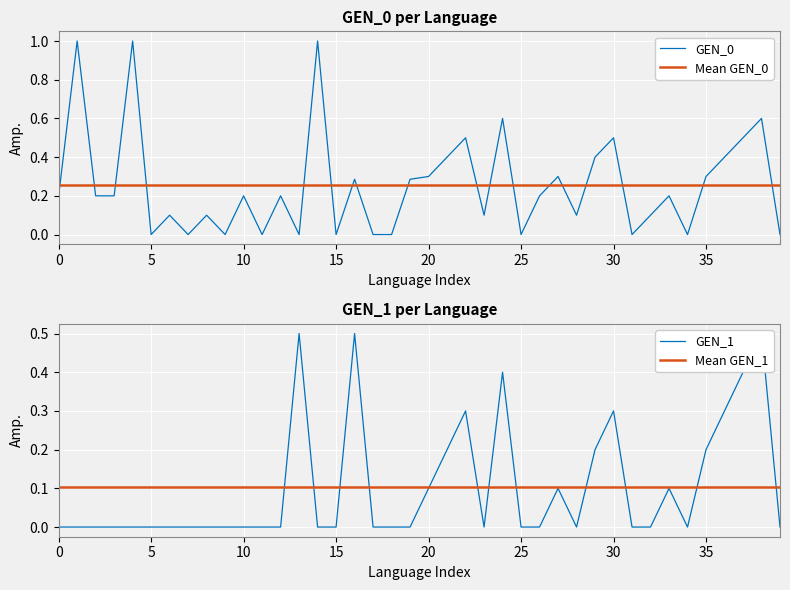

Does the chart display data point markers on the line(s)?

No